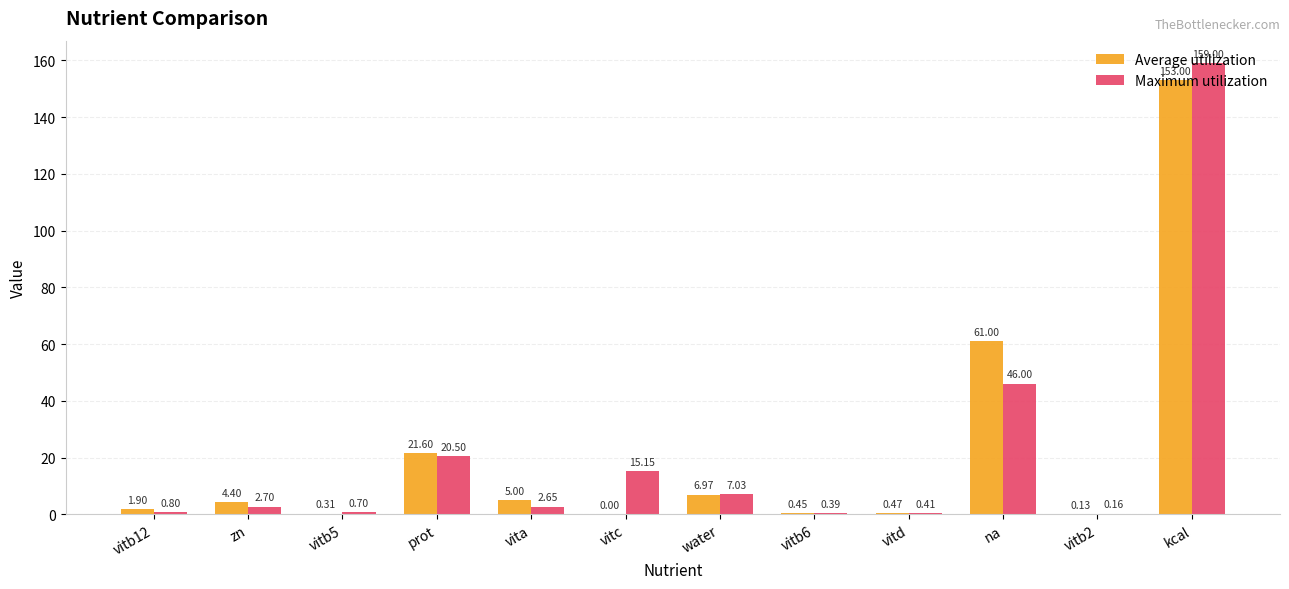

At which category is the sum across all series the highest?

kcal